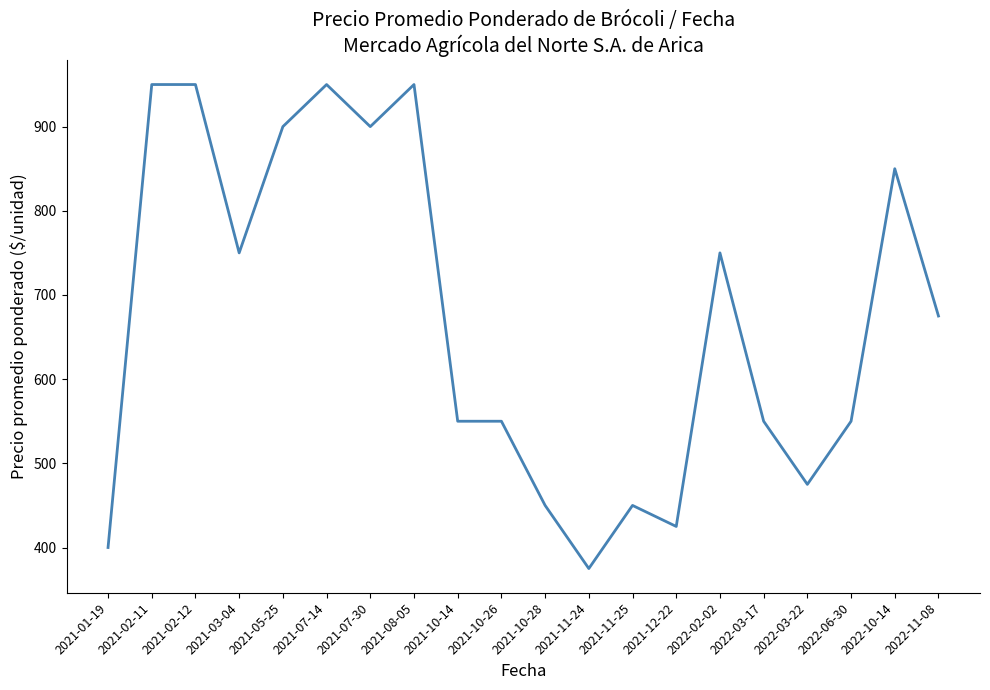

True or false: the data shows 550 at 2021-10-26.

True